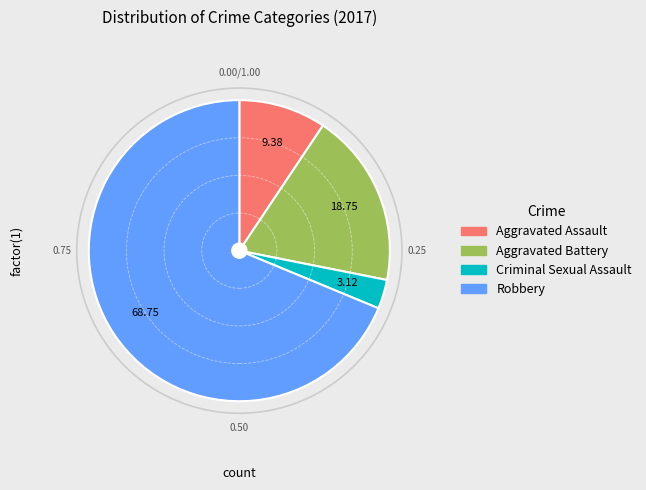

Approximately how many times larger is the value at Aggravated Assault compared to Criminal Sexual Assault?

3.0